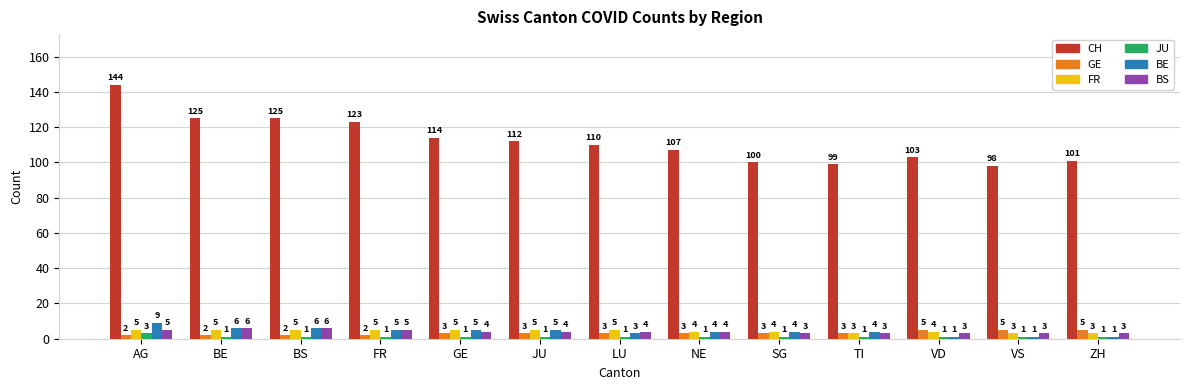

What is the total value across all series at JU?

130